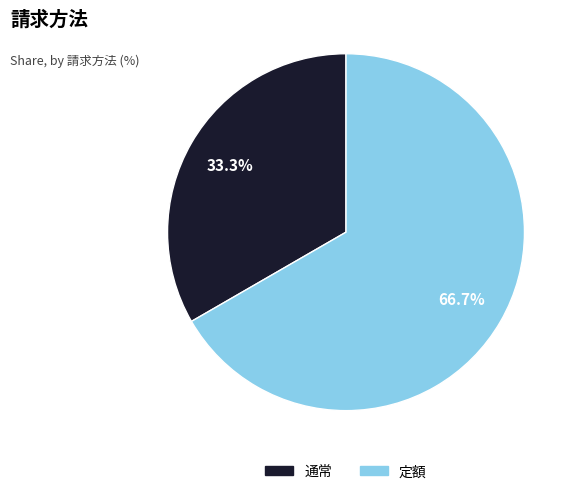

Is there any slice that represents more than half of the pie?

Yes